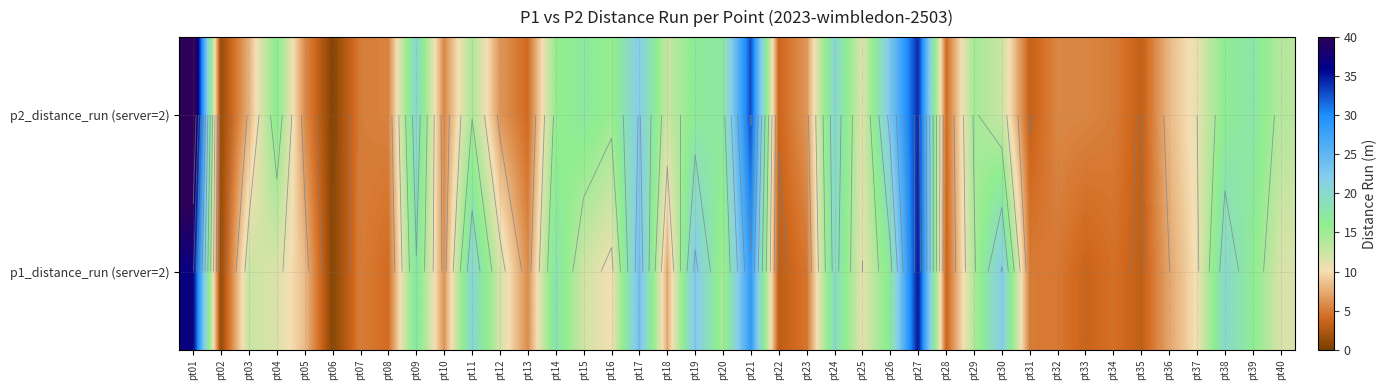

Where is p2_distance_run (server=2) nearest to the value 22?

pt17